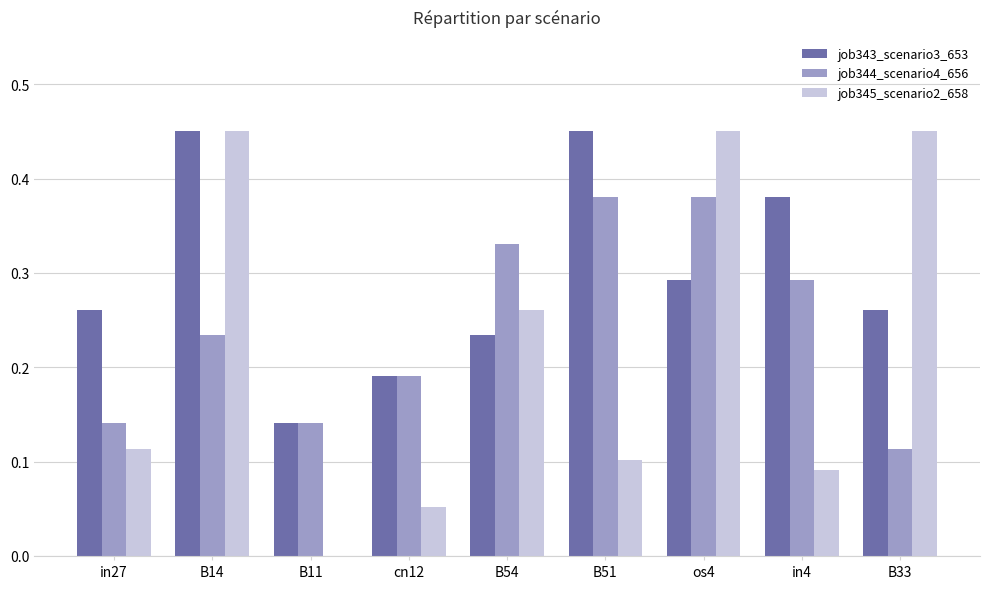

What is the sum of all job344_scenario4_656 values?

2.2